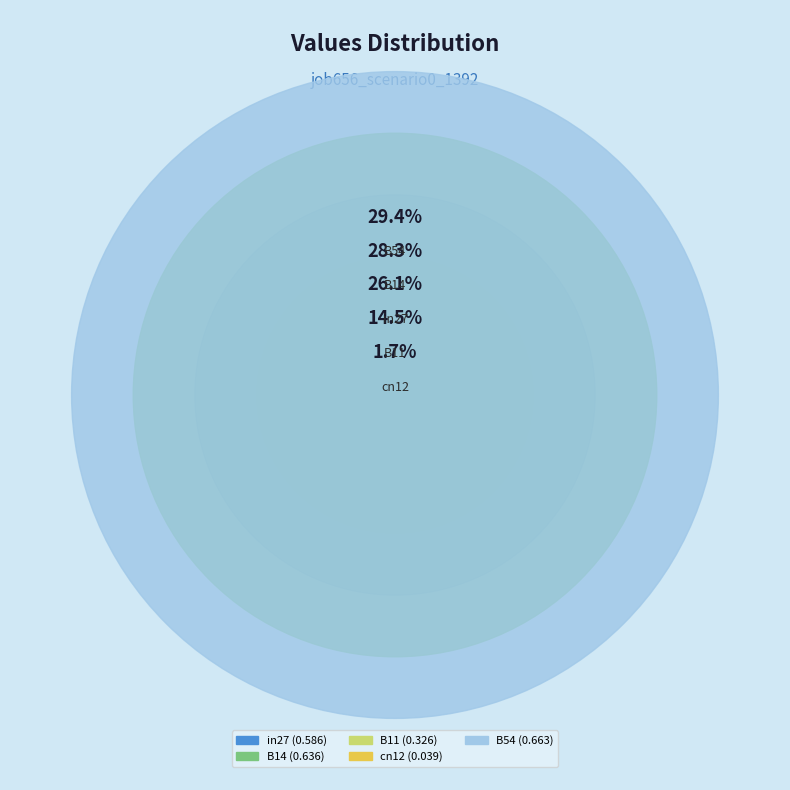

To the nearest percent, what is the difference between the largest and smallest slice percentages?

28%